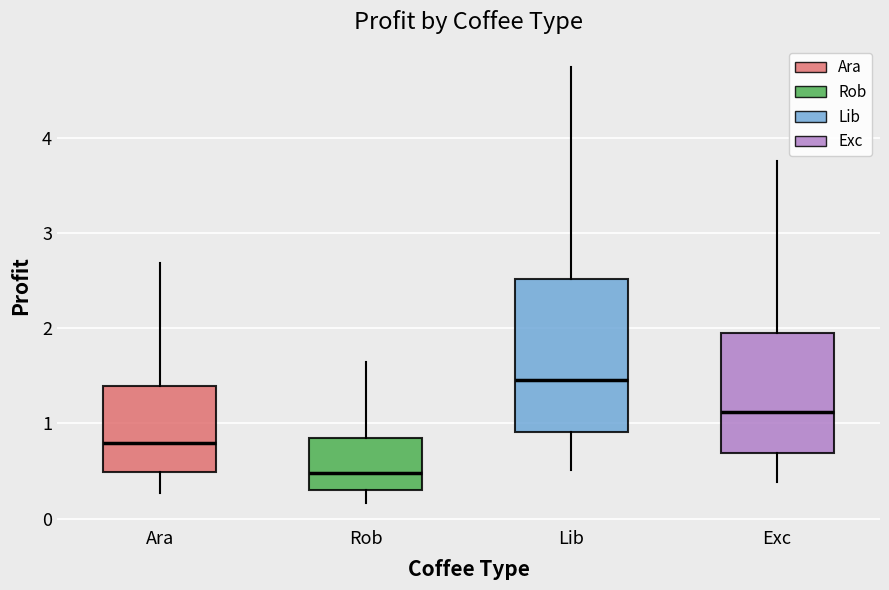

Which box is the tallest, from its lower edge to its upper edge?

Lib